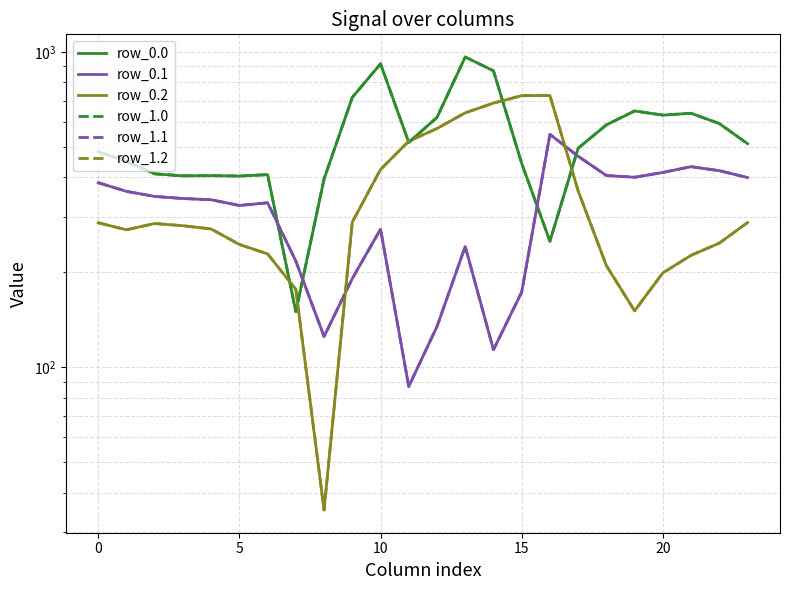

What is the sum of all row_0.1 values?

7476.7